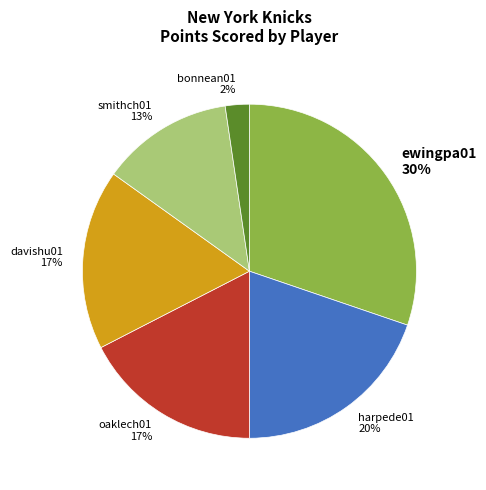

Is the sum of harpede01 20% and bonnean01 2% greater than half?

No